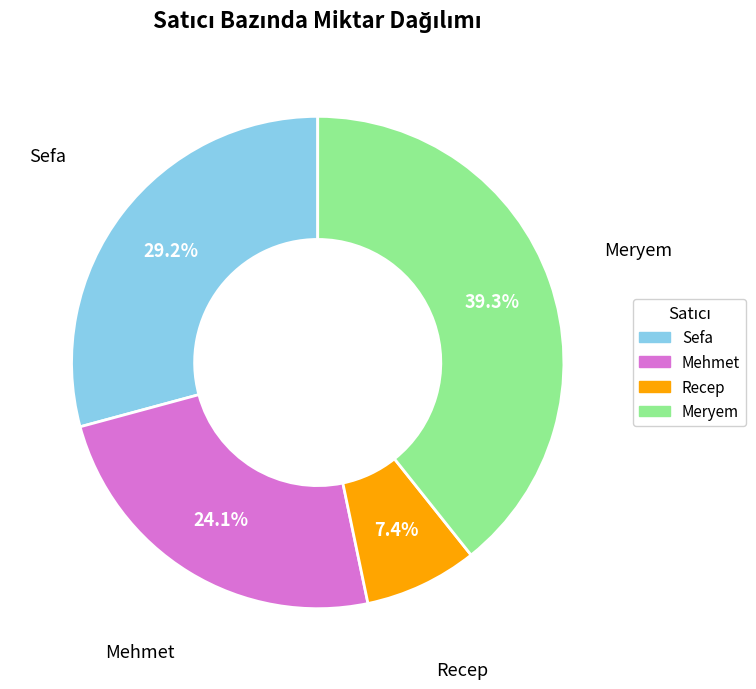

What percentage is the Sefa slice, to the nearest percent?

29%